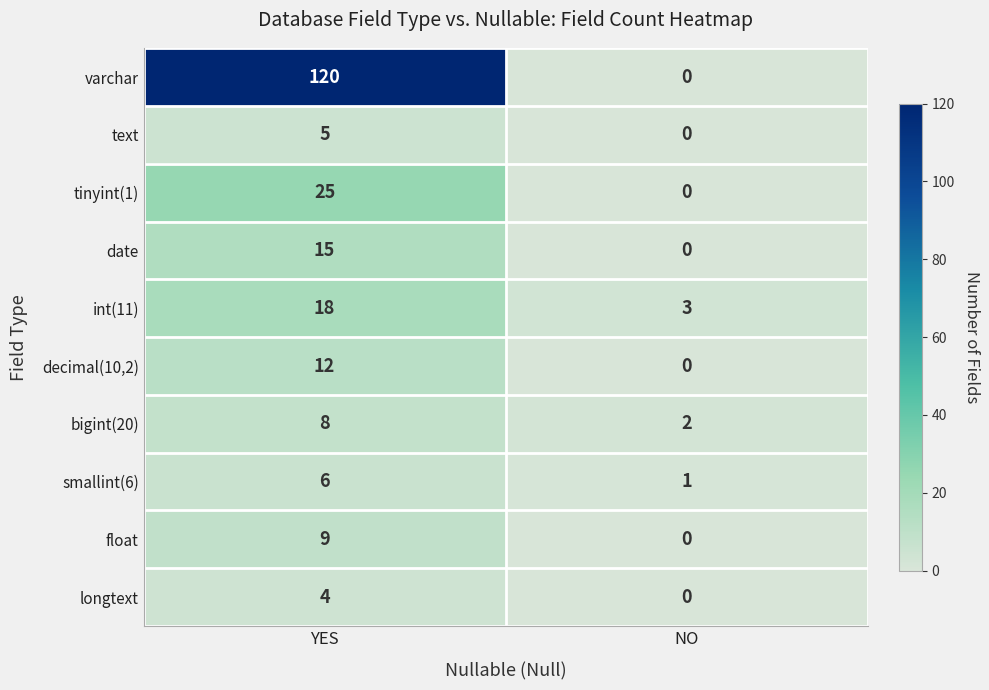

Reading left to right, transcribe all the data shown in this chart.

varchar: YES=120	NO=0
text: YES=5	NO=0
tinyint(1): YES=25	NO=0
date: YES=15	NO=0
int(11): YES=18	NO=3
decimal(10,2): YES=12	NO=0
bigint(20): YES=8	NO=2
smallint(6): YES=6	NO=1
float: YES=9	NO=0
longtext: YES=4	NO=0